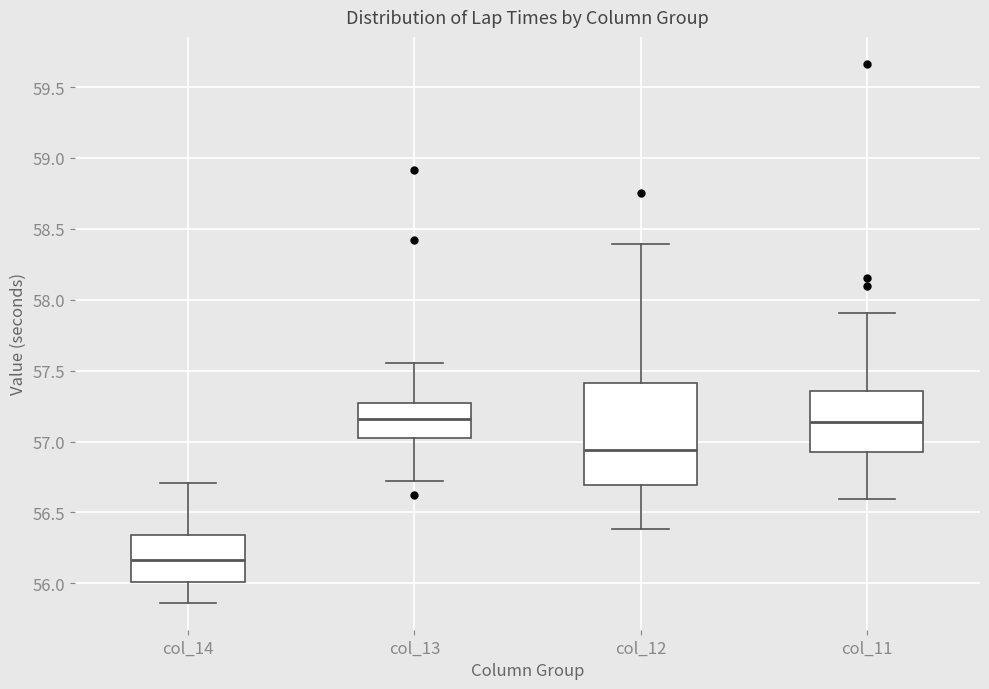

Which box's median line is the lowest?

col_14